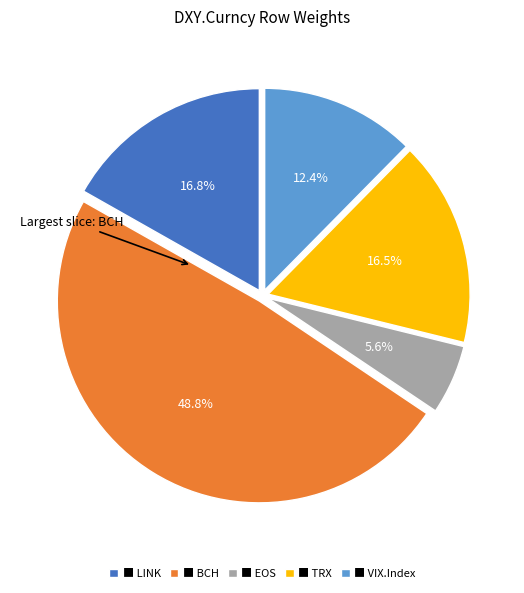

Which category has the biggest portion of the pie?

■ BCH